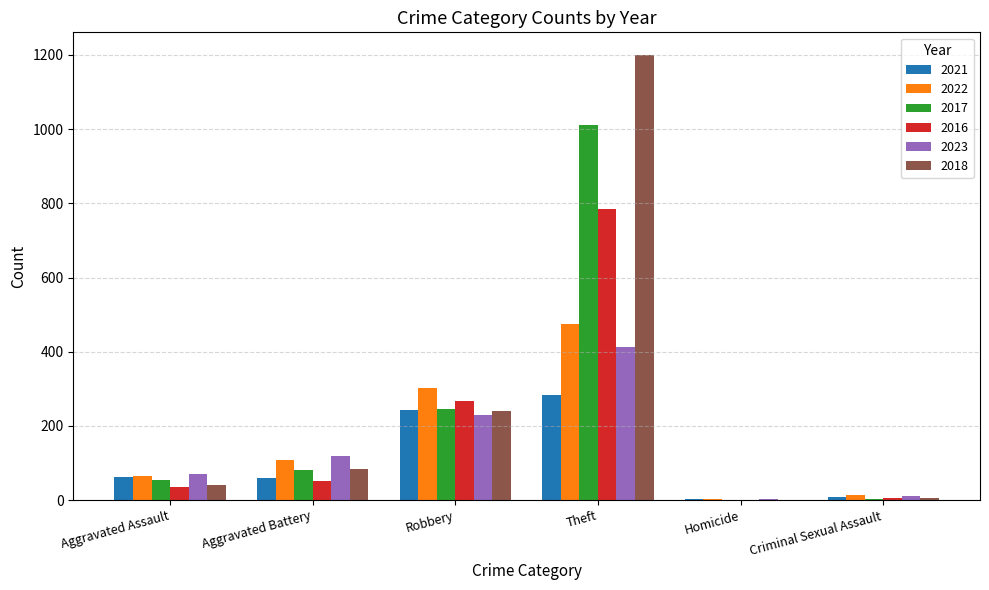

What is the sum of all 2018 values?

1571